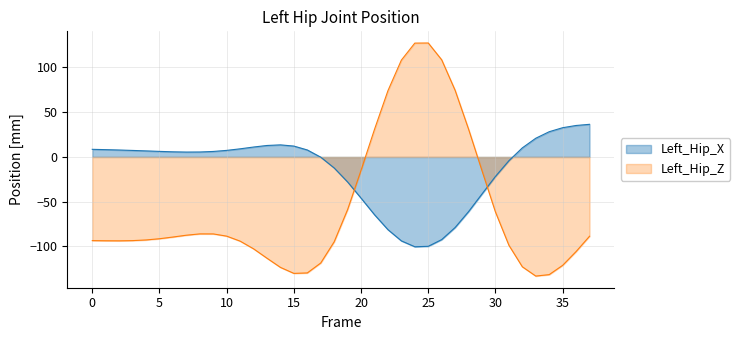

List the series in order of their peak value, lowest first.

Left_Hip_X, Left_Hip_Z